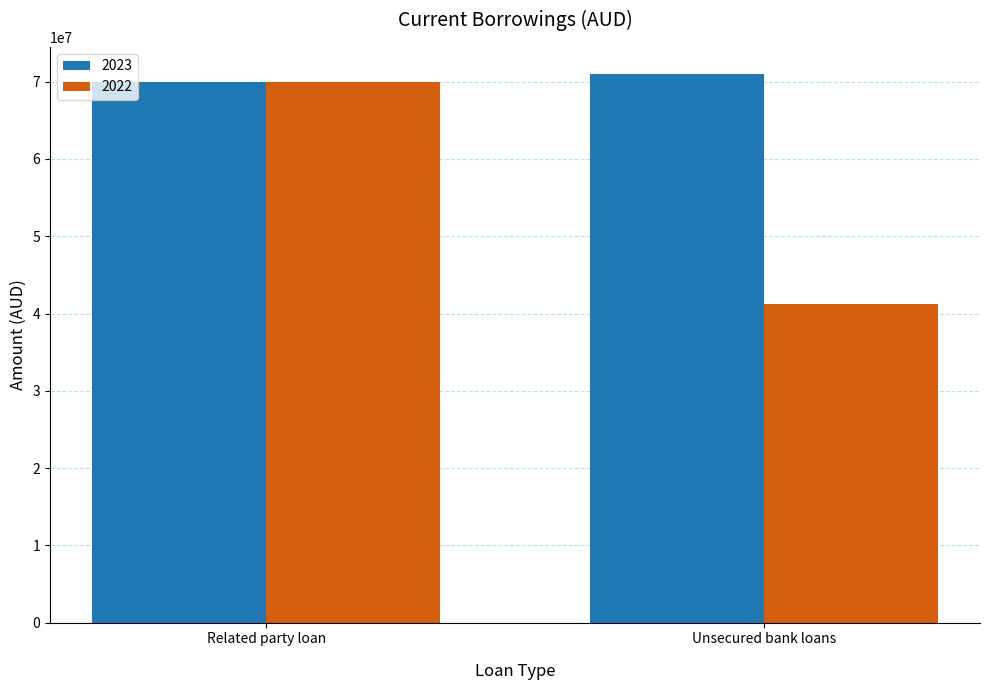

What is the sum of the 2022 values at Related party loan and Unsecured bank loans?

111234712